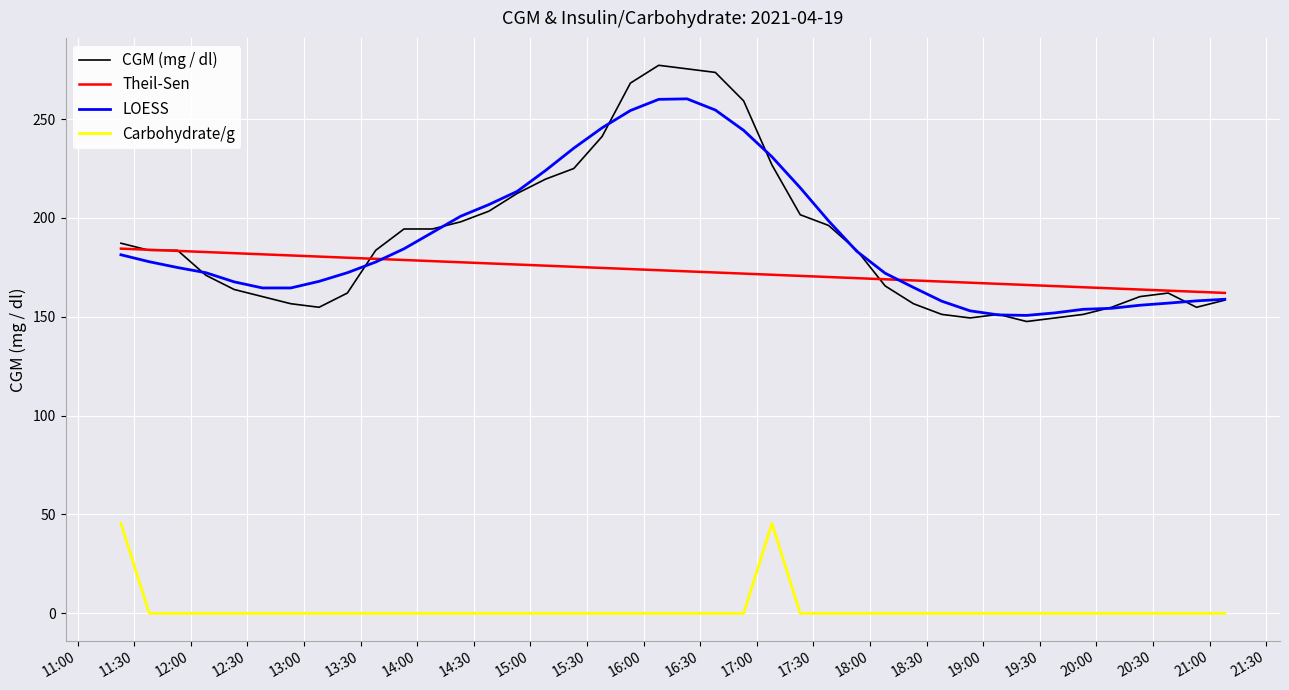

Which series has the widest spread of values?

CGM (mg / dl)